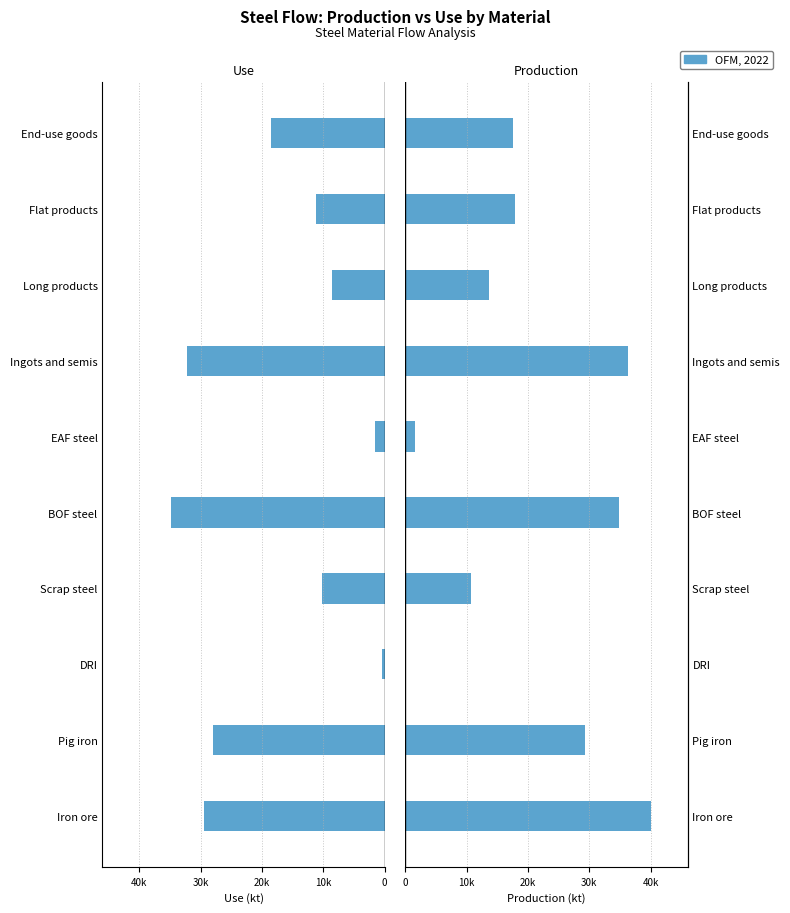

How many groups of bars are there?

10